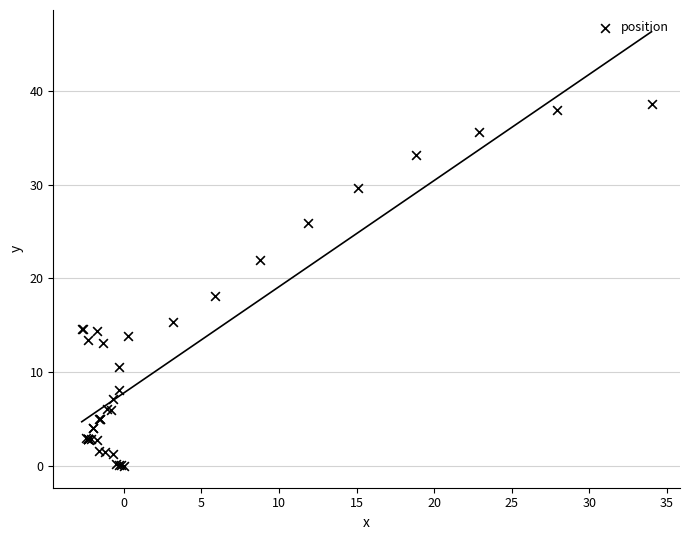

What Y value in the scatter plot is closest to 19?

18.1